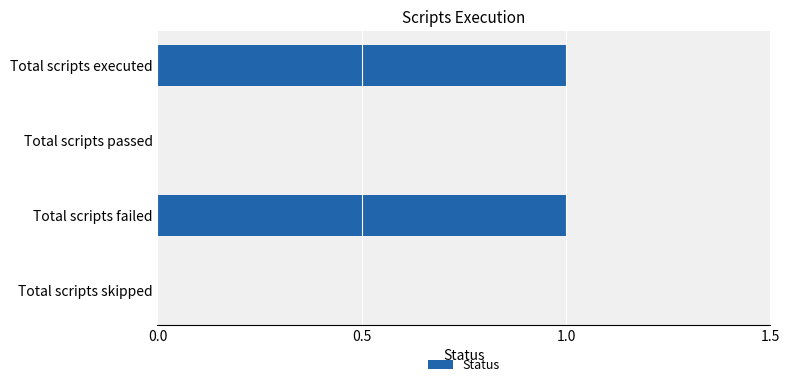

Between Total scripts passed and Total scripts executed, which is larger?

Total scripts executed